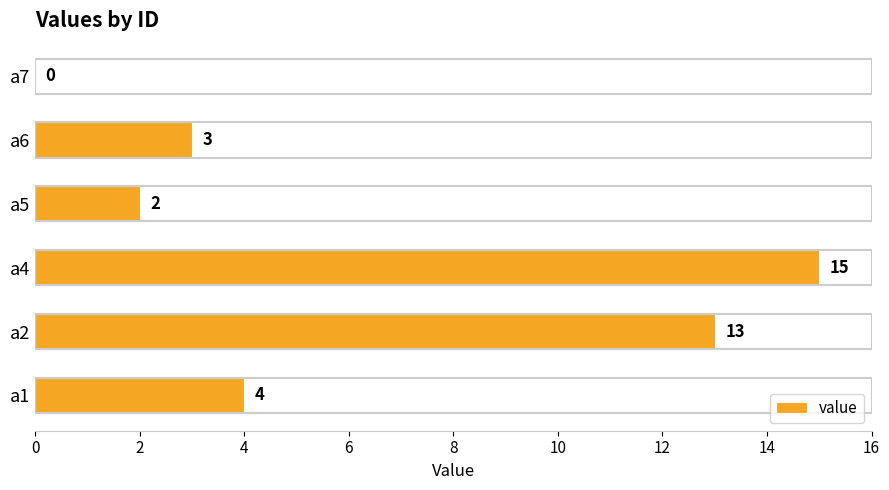

Reading bottom to top, extract all data points from this chart.

a1=4	a2=13	a4=15	a5=2	a6=3	a7=0